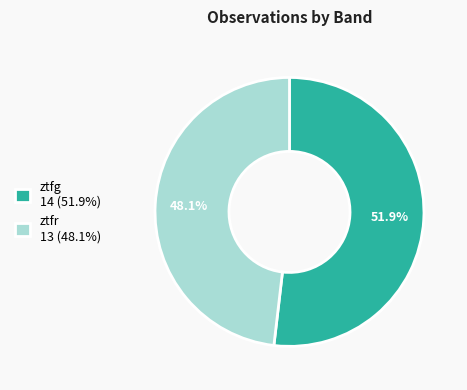

Between ztfr and ztfg, which is larger?

ztfg